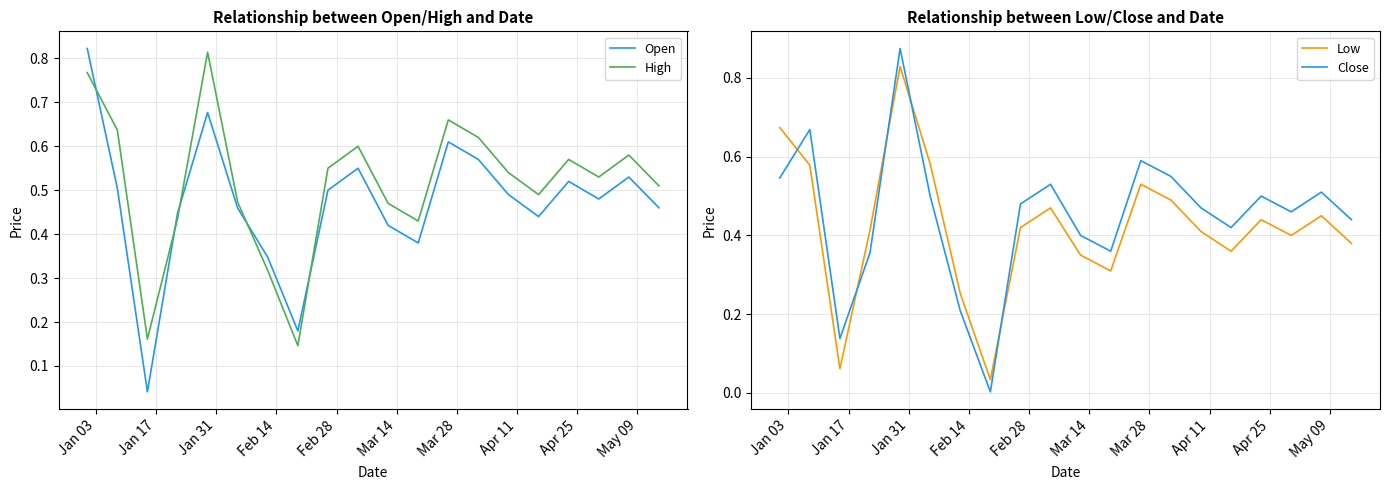

How many times do Low and Close cross each other?

5